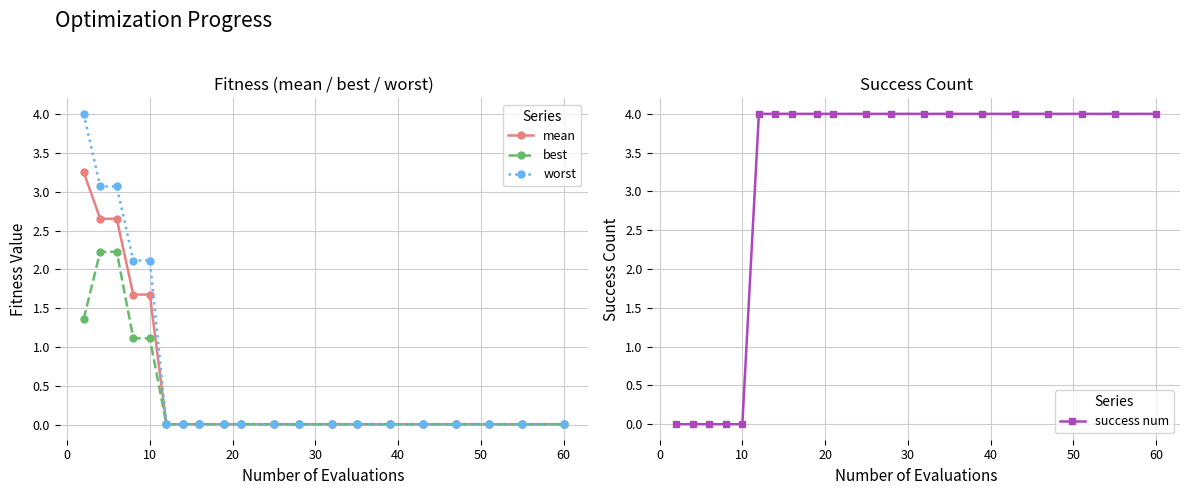

What is the difference between the maximum and minimum values in the mean series?

3.2